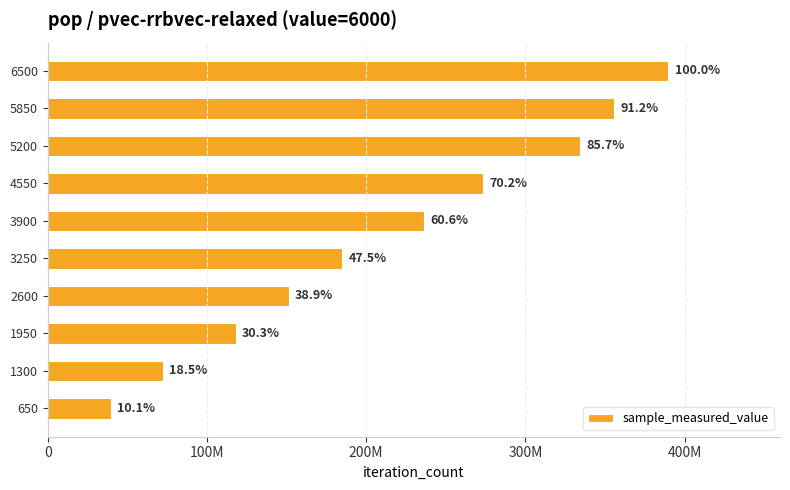

What is the sum of all values?

2155588648